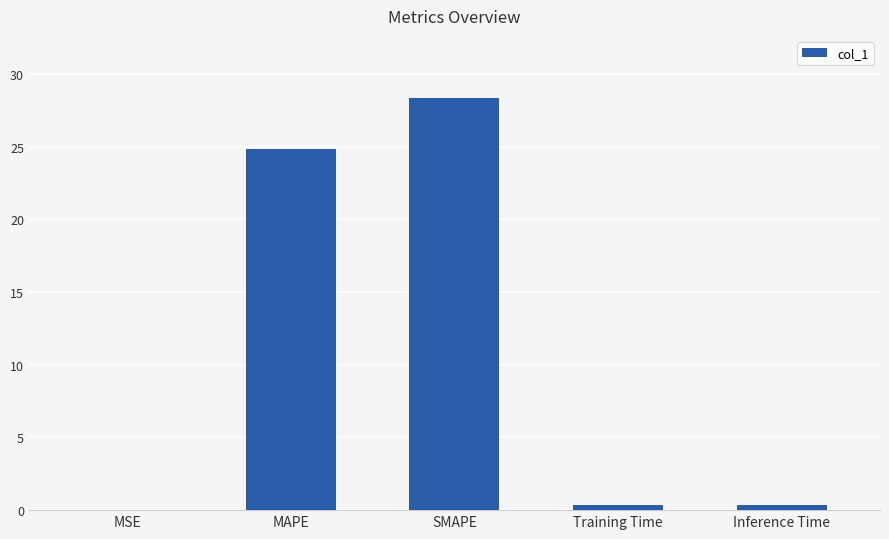

At which label is the value closest to 14?

MAPE